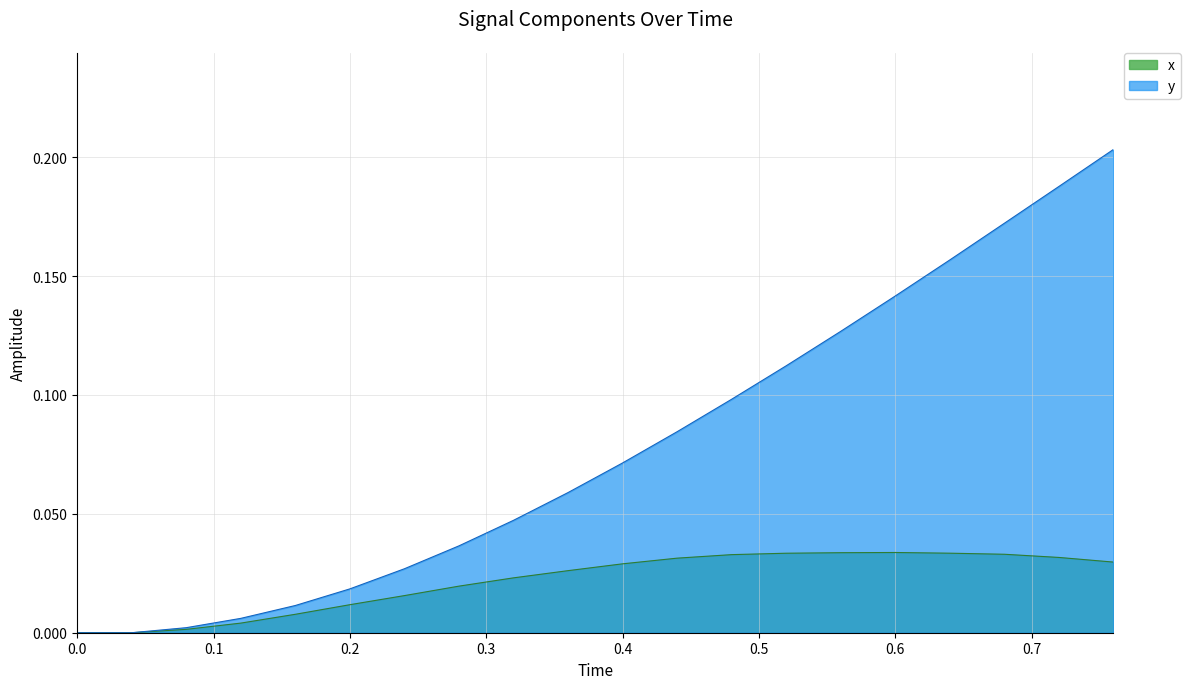

Which series has the largest total across all categories?

y